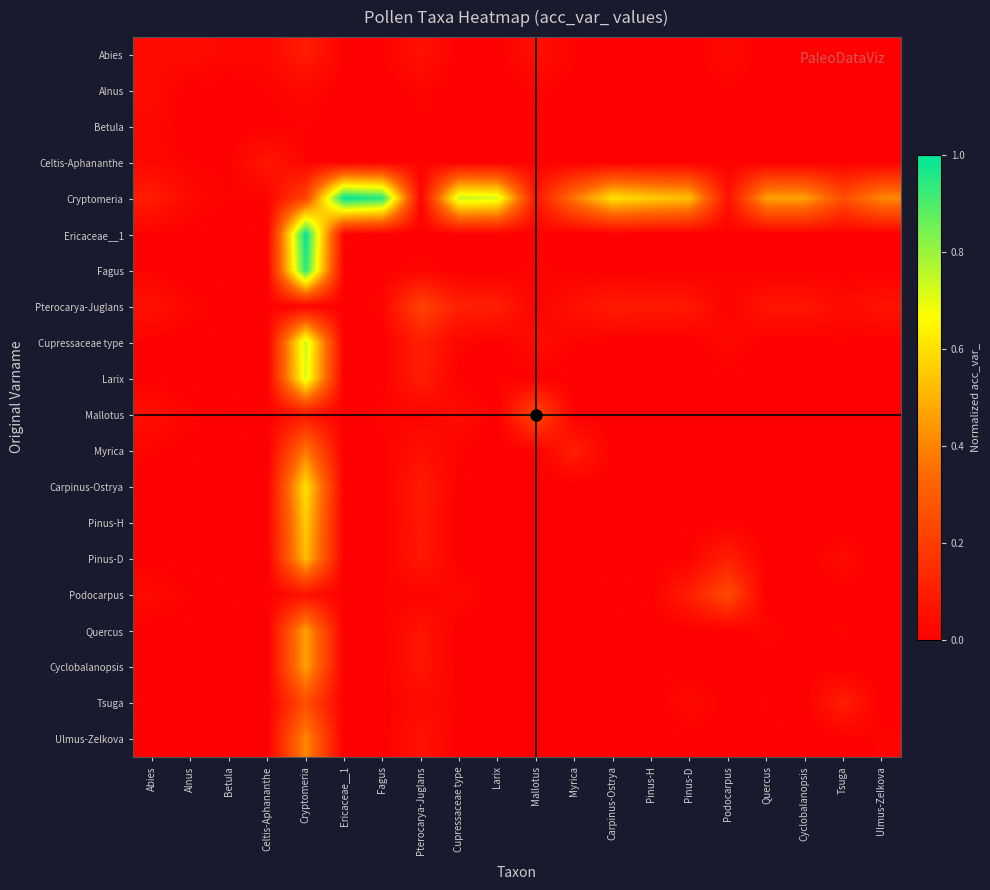

At how many categories does at least one series exceed 0?

20